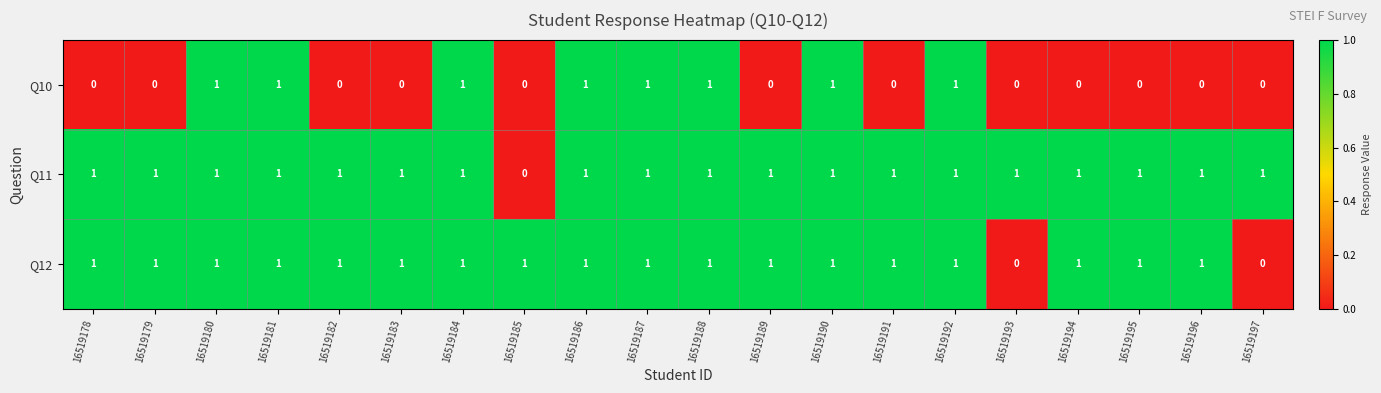

What is the sum of all Q12 values?

18